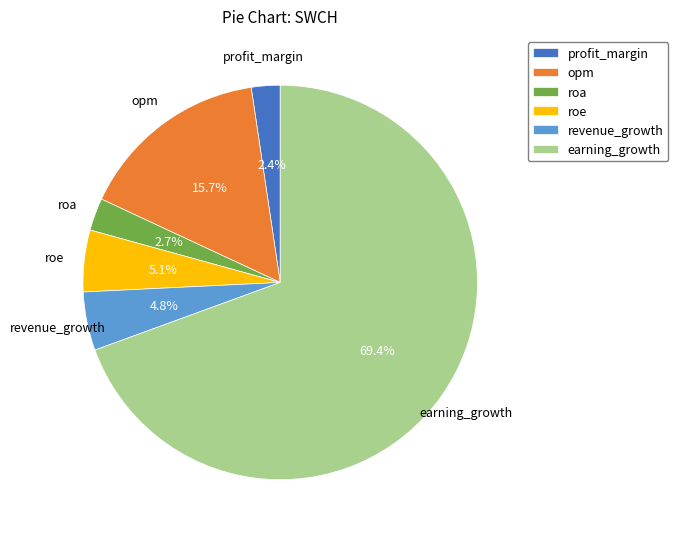

What percentage is the opm slice, to the nearest percent?

16%